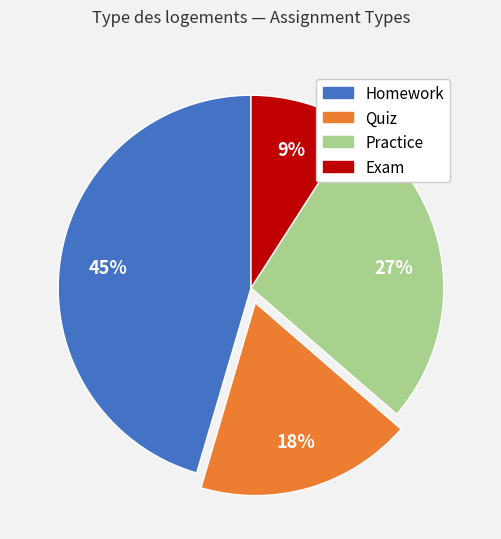

To the nearest percent, what is the average slice percentage?

25%